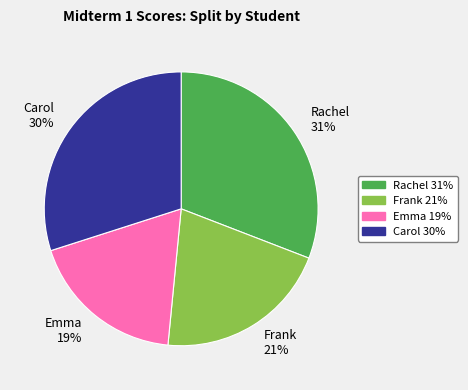

Do Carol and Rachel together represent more than half of the pie?

Yes